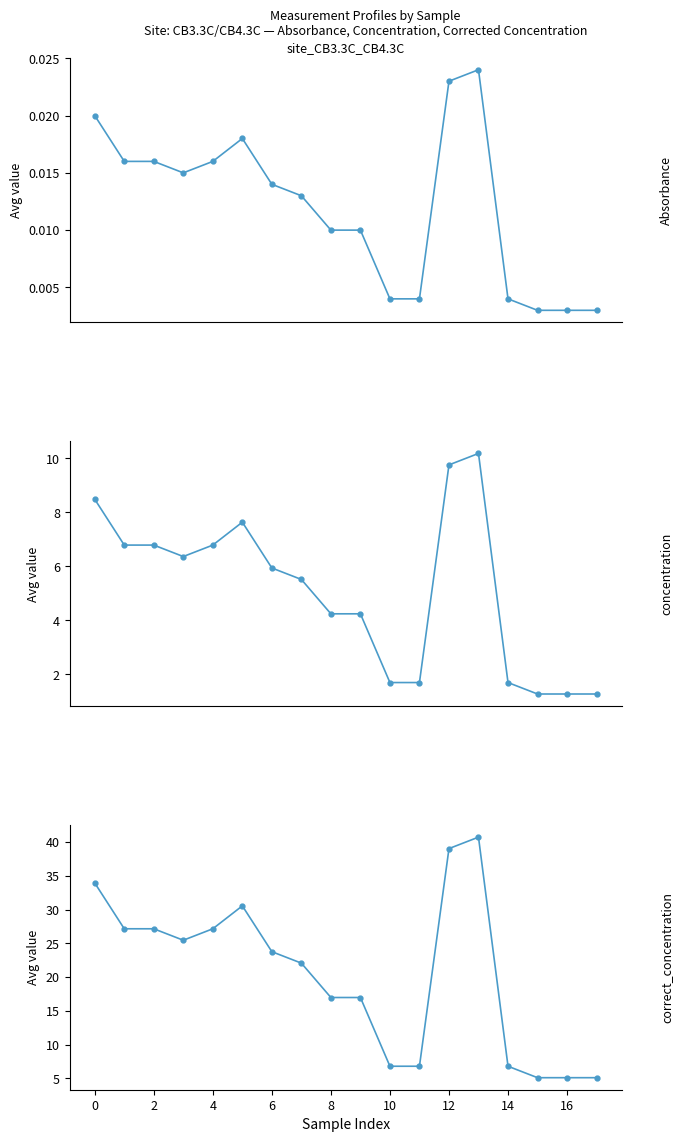

Which series has the widest spread of values?

correct_concentration